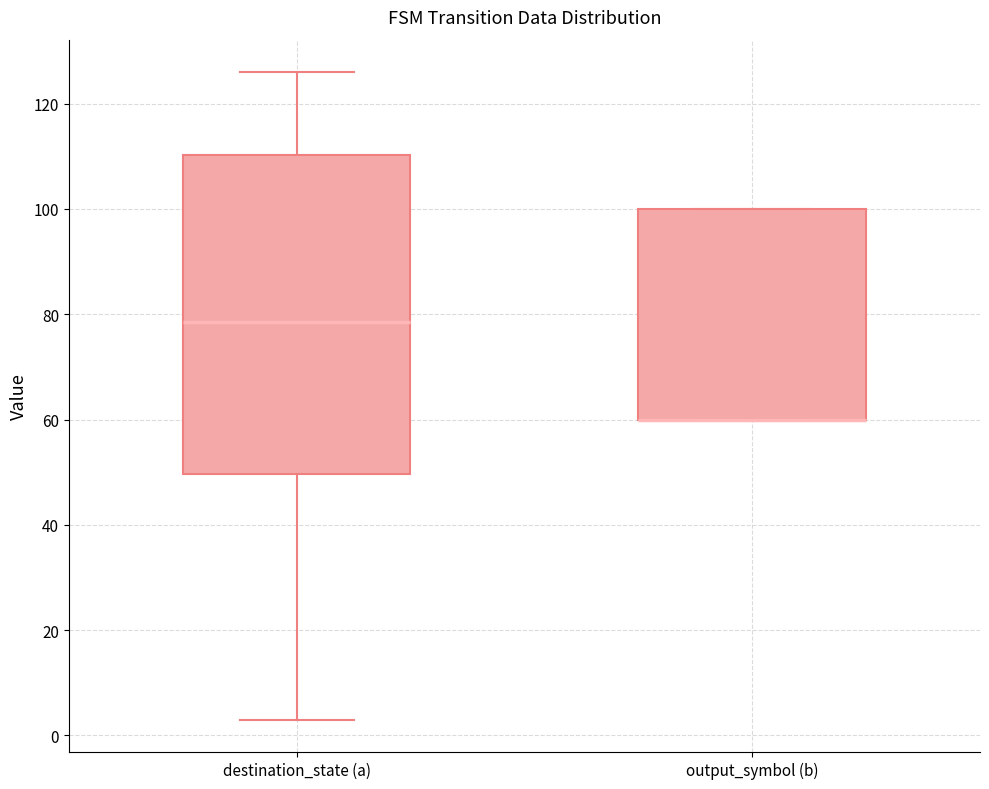

Reading left to right, transcribe this box plot: for each box, give where its median line is, the range the box spans, and where its two whiskers end, as read against the y-axis. The values are not printed on the chart, so give them approximately, as read against the axis.

destination_state (a): median 78, box 50 to 110, whiskers 4 to 126
output_symbol (b): median 60 (drawn on the box's lower edge), box 60 to 100, whiskers 60 to 100